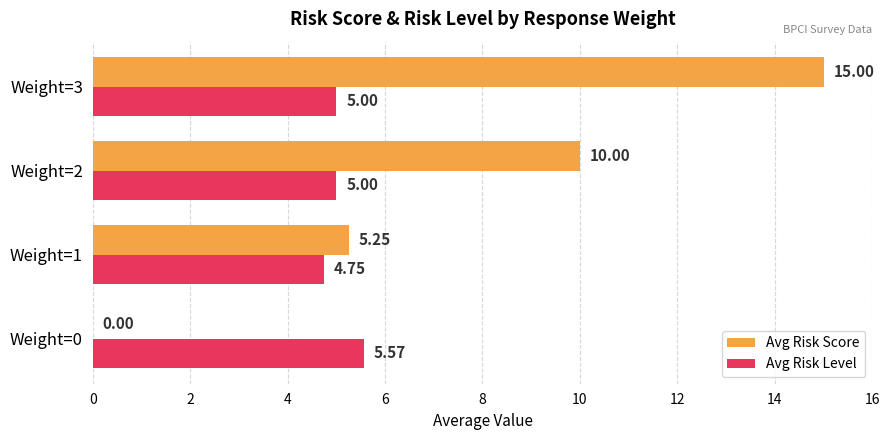

Which series changed the most between Weight=0 and Weight=2?

Avg Risk Score